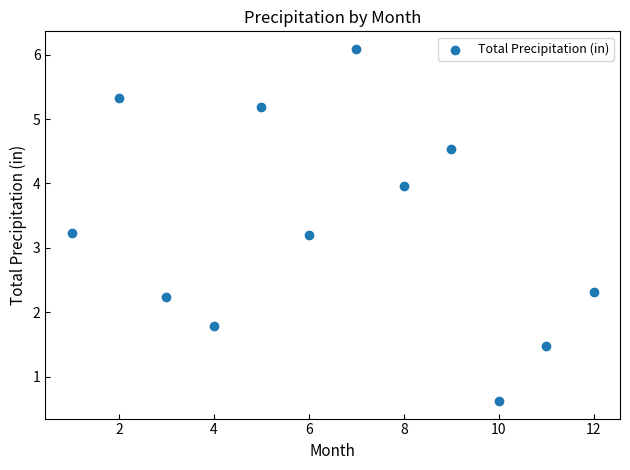

What is the range of X values (max minus min)?

11.0